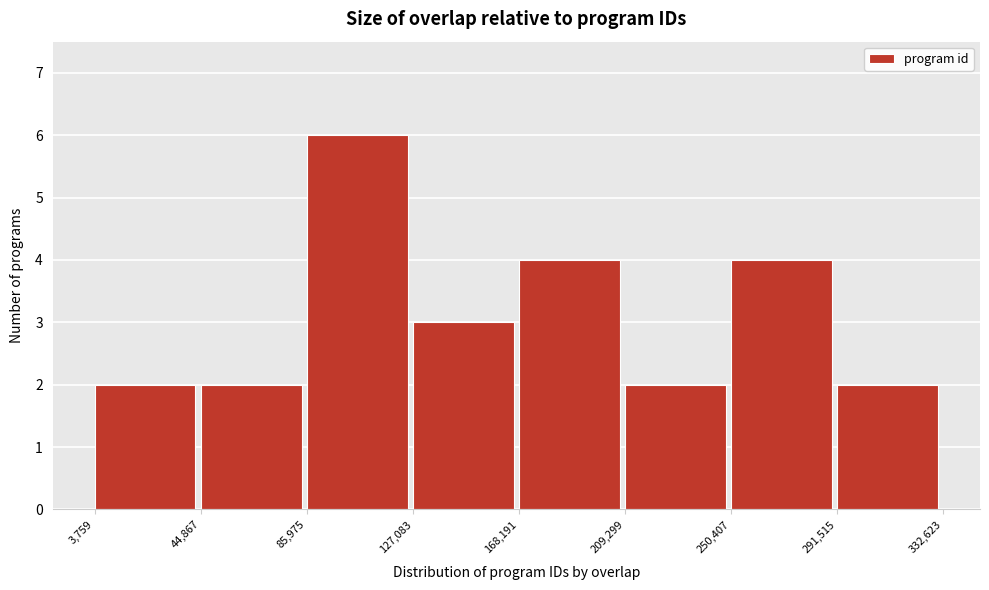

Reading left to right, transcribe this chart: for each bar, give the range it covers on the x-axis and its height. The values are not printed on the chart, so give them approximately, as read against the axis.

3,759 to 44,867: 2
44,867 to 85,975: 2
85,975 to 127,083: 6
127,083 to 168,191: 3
168,191 to 209,299: 4
209,299 to 250,407: 2
250,407 to 291,515: 4
291,515 to 332,623: 2